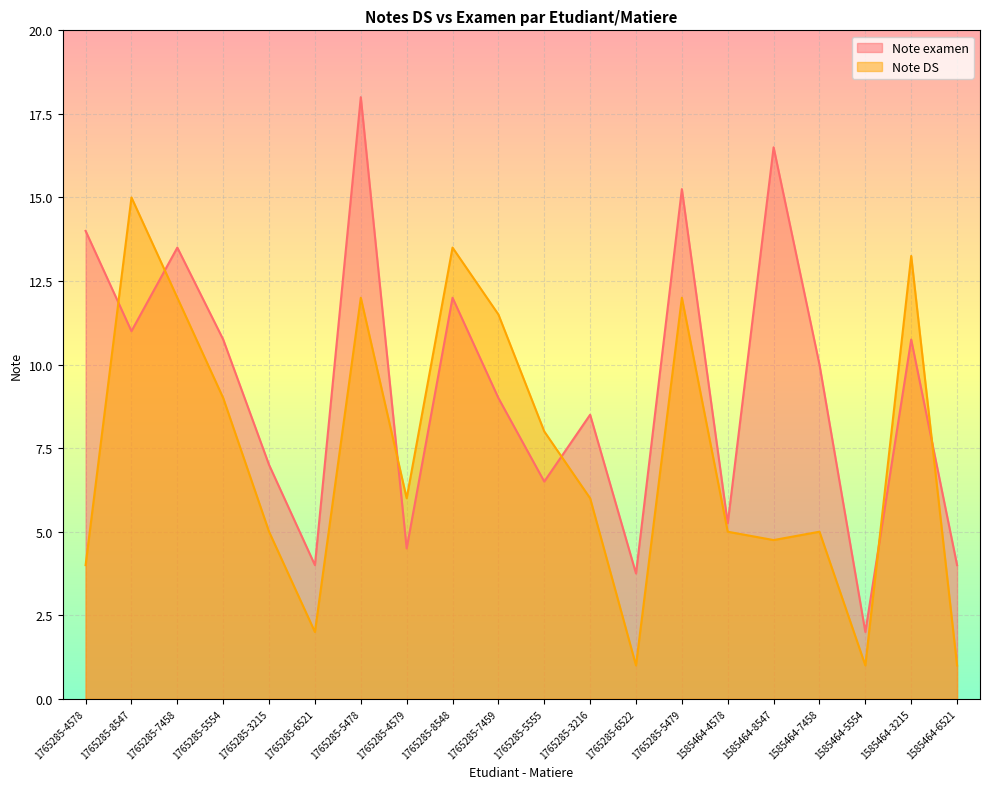

Between 1765285-8547 and 1765285-5478, which is larger?

1765285-5478